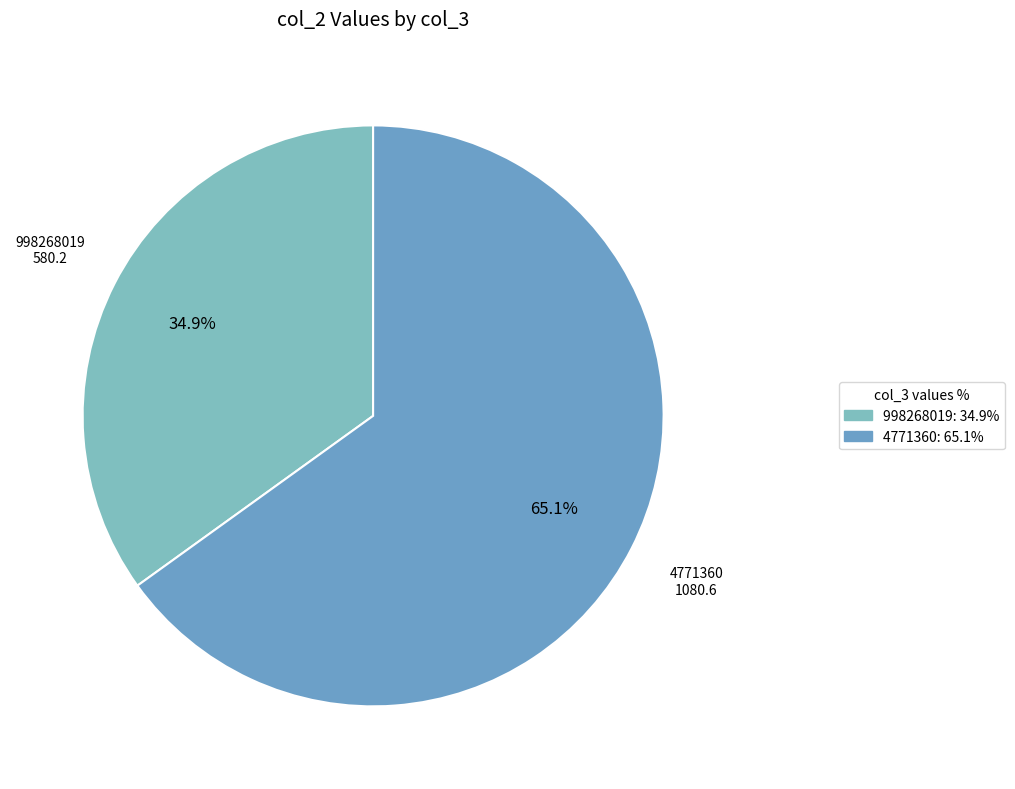

How many slices are in this pie chart?

2